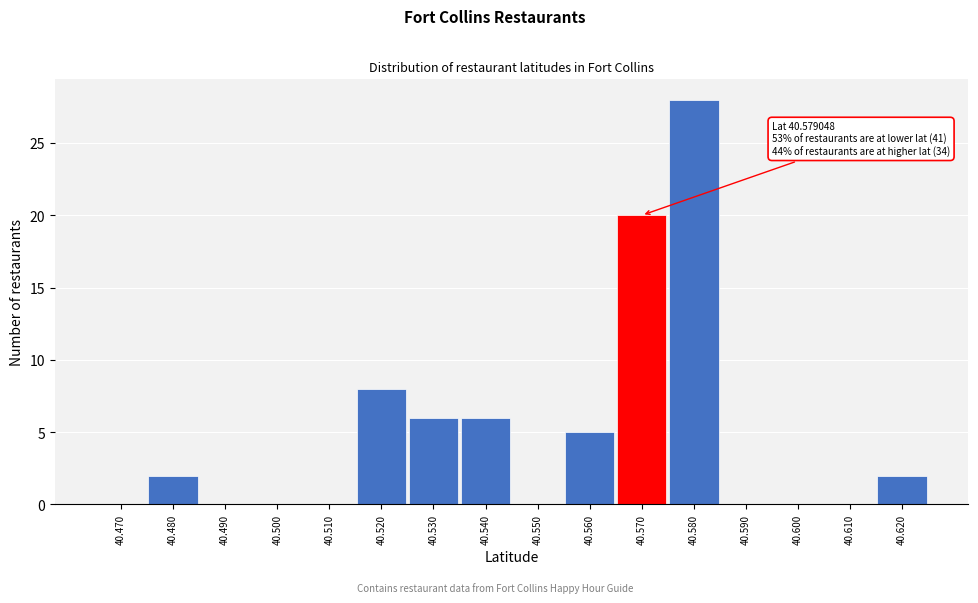

Reading right to left, extract all data points from this chart.

40.620=2	40.610=0	40.600=0	40.590=0	40.580=28	40.570=20	40.560=5	40.550=0	40.540=6	40.530=6	40.520=8	40.510=0	40.500=0	40.490=0	40.480=2	40.470=0